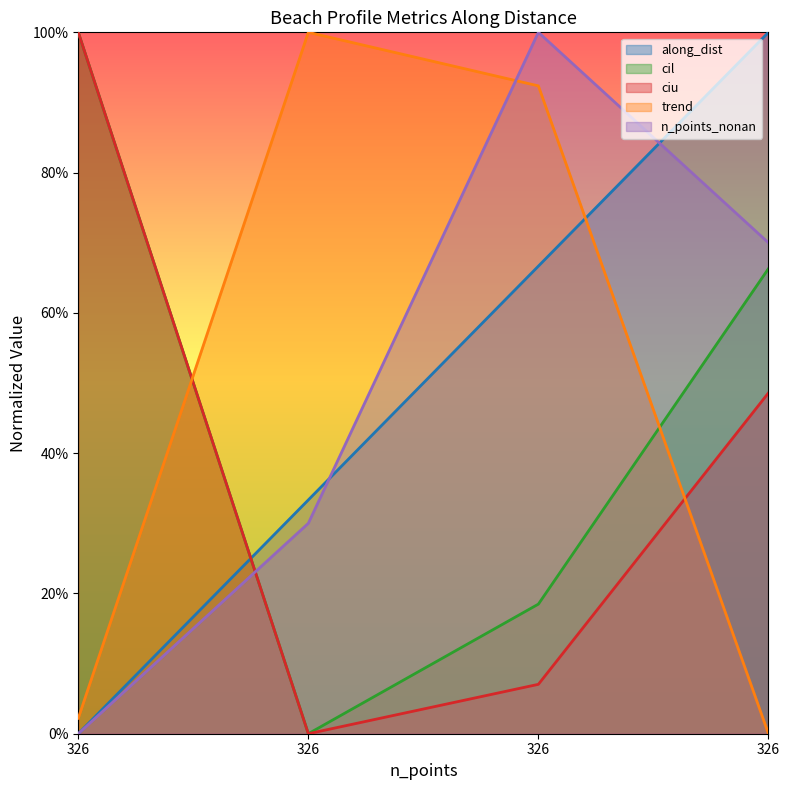

What is the difference between the highest and lowest values at 326?

1.0